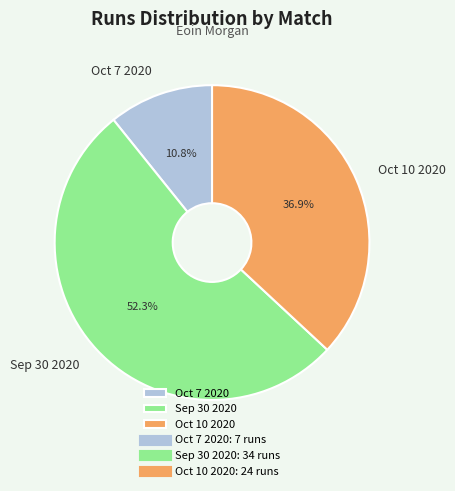

Rank the categories by value from highest to lowest.

Sep 30 2020, Oct 10 2020, Oct 7 2020